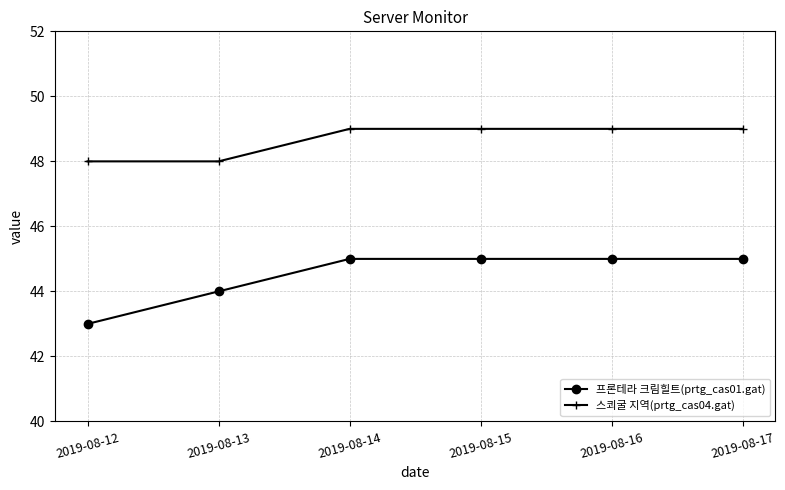

Reading left to right, extract all data points from this chart.

프론테라 크림힐트(prtg_cas01.gat): 43	44	45	45	45	45
스쾨굴 지역(prtg_cas04.gat): 48	48	49	49	49	49